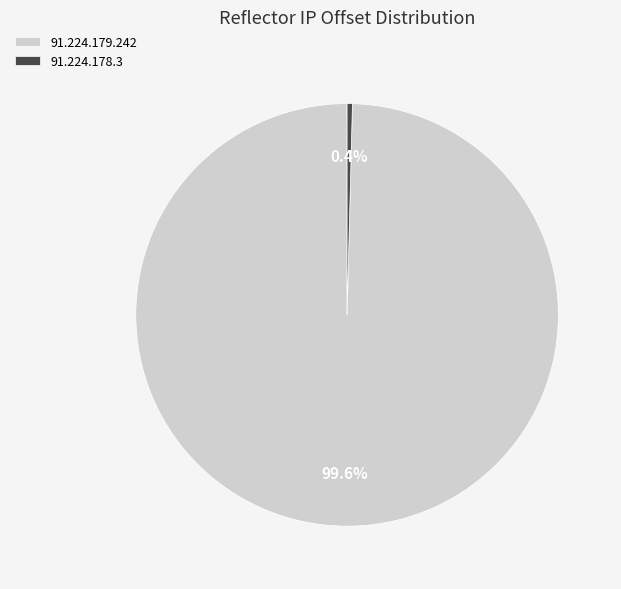

Is there a majority slice in this chart?

Yes